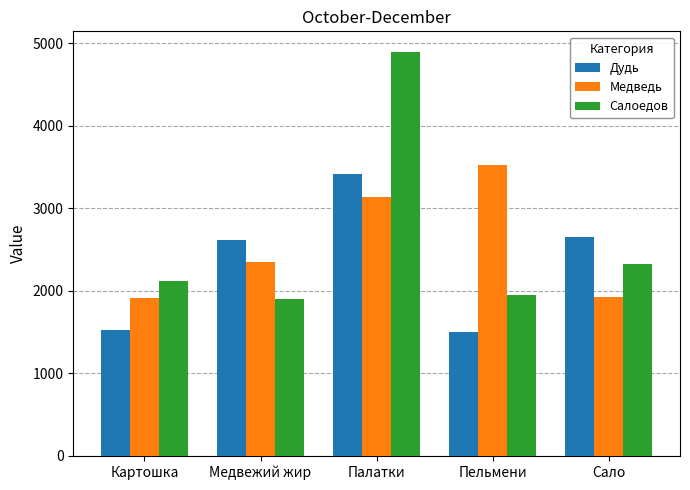

The value of Медведь at Пельмени is 1536. True or false?

False